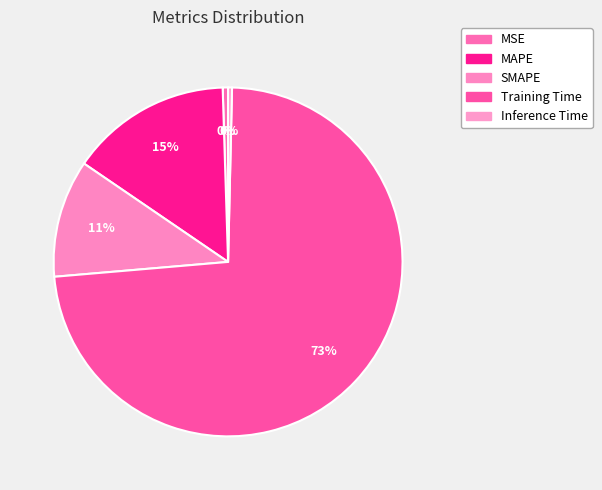

Is it true that MSE is 8% of the pie?

False